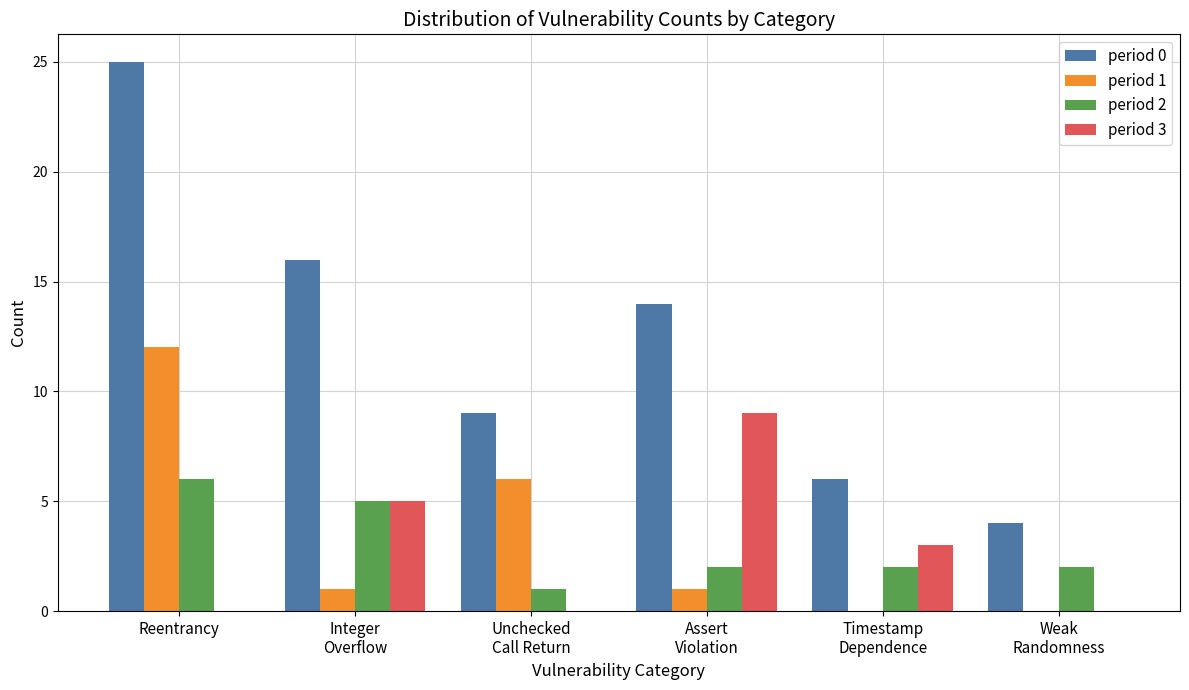

The period 0 series shows 25 at Reentrancy. True or false?

True